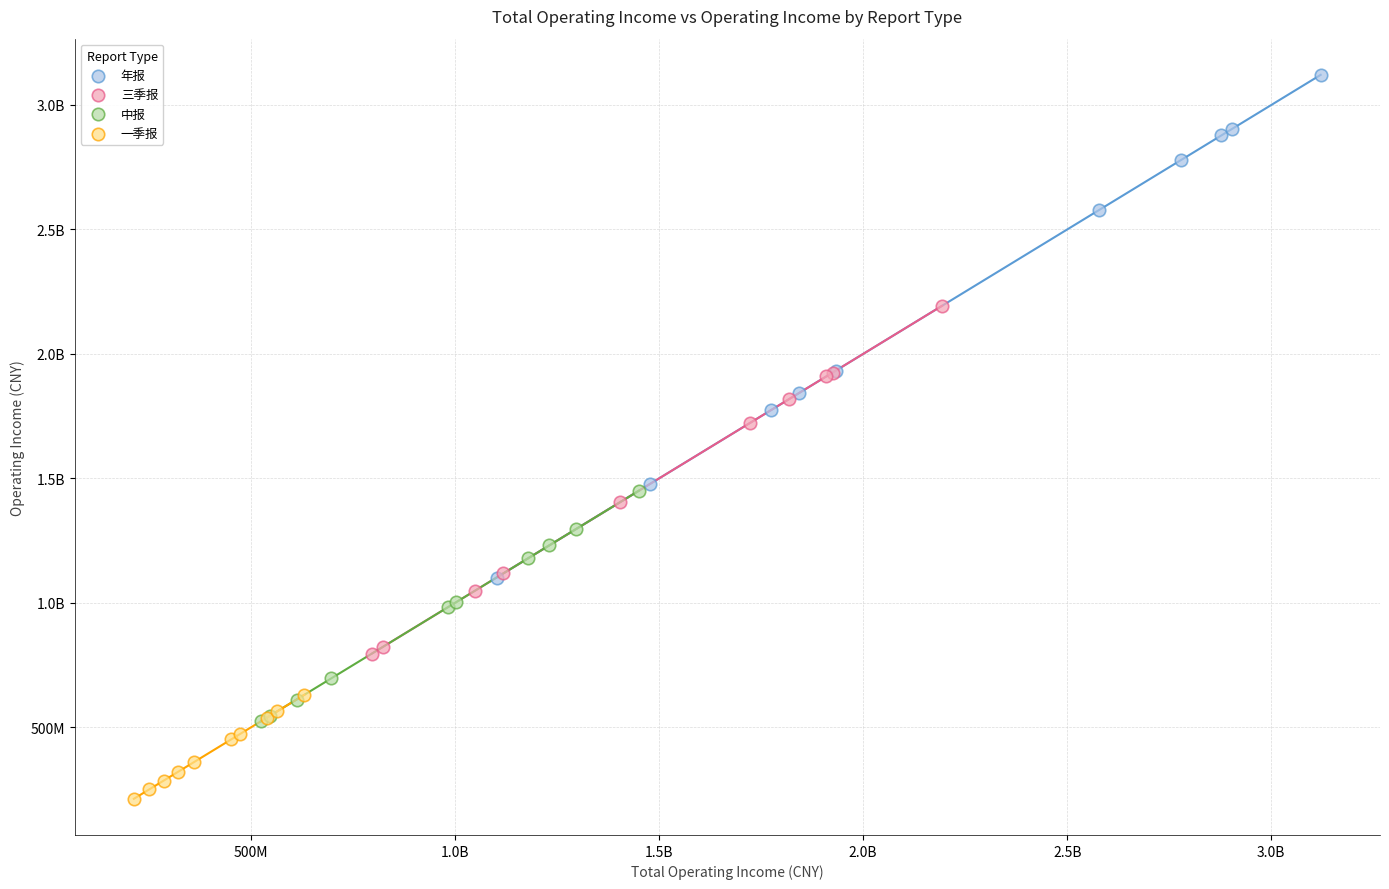

What are all the series names shown in the legend?

年报, 三季报, 中报, 一季报